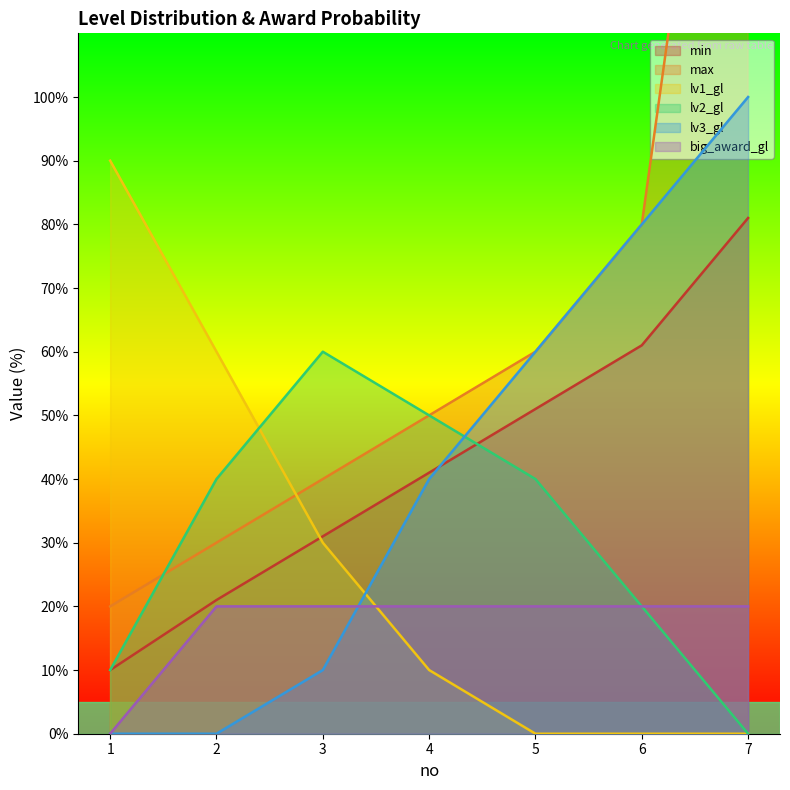

True or false: lv3_gl and lv2_gl intersect in this chart.

True